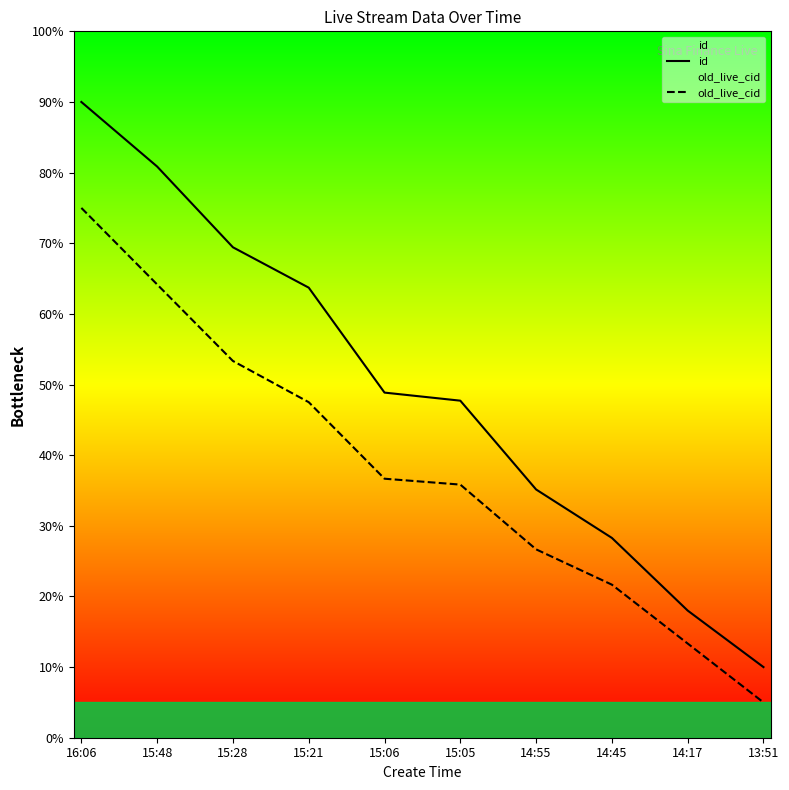

At how many categories does at least one series exceed 22?

8